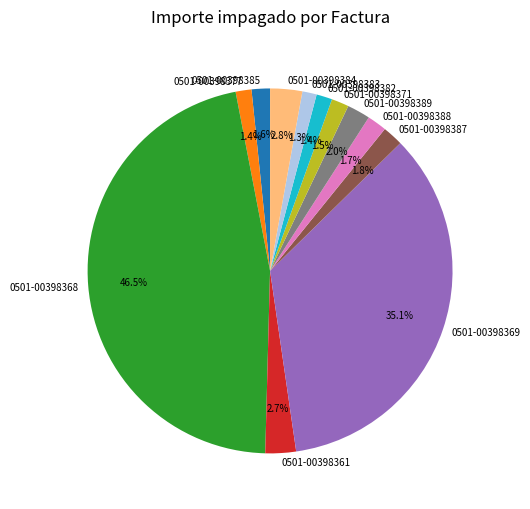

Do 0501-00398382 and 0501-00398385 together represent more than half of the pie?

No